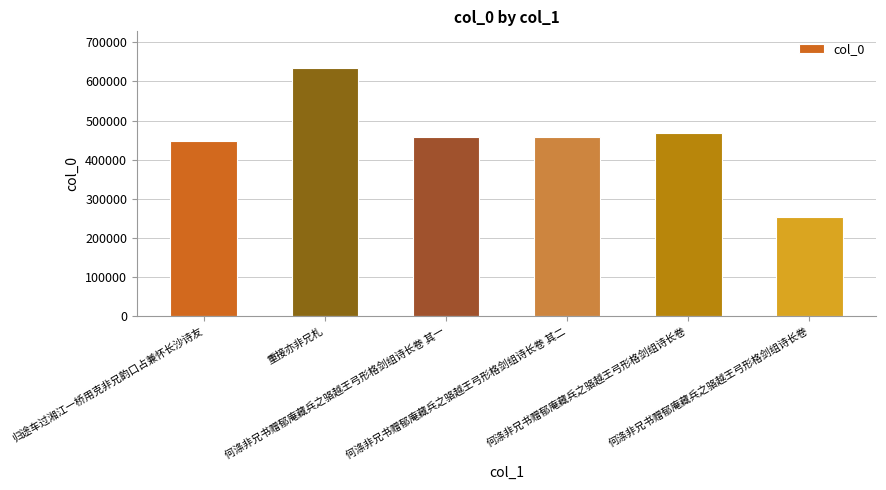

Which has a higher value, 何涤非兄书赠郁庵藏兵之骆越王弓形格剑组诗长卷 其一 or 何涤非兄书赠郁庵藏兵之骆越王弓形格剑组诗长卷?

何涤非兄书赠郁庵藏兵之骆越王弓形格剑组诗长卷 其一